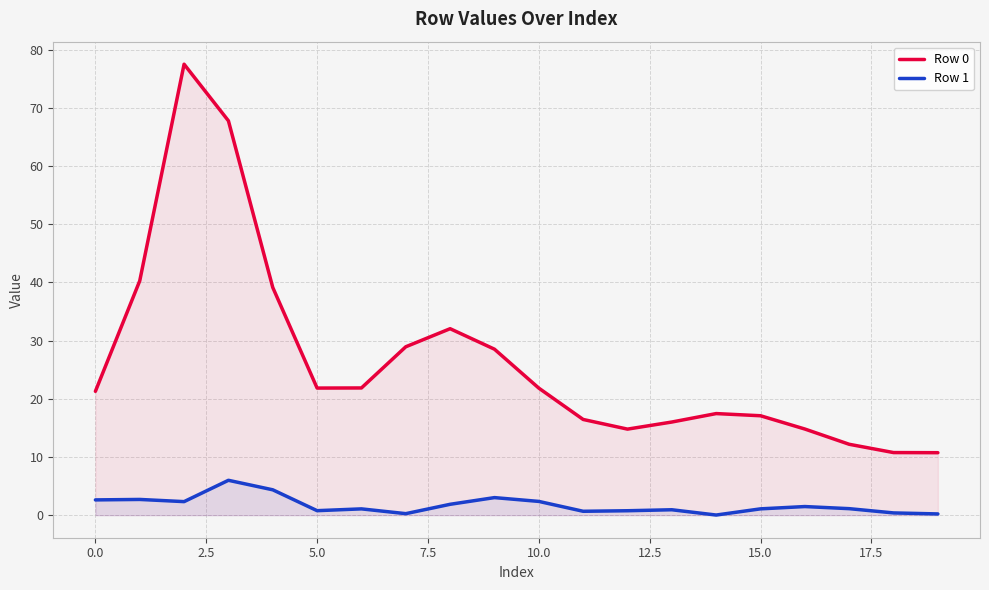

What value does the Row 1 series have at 13?

0.9